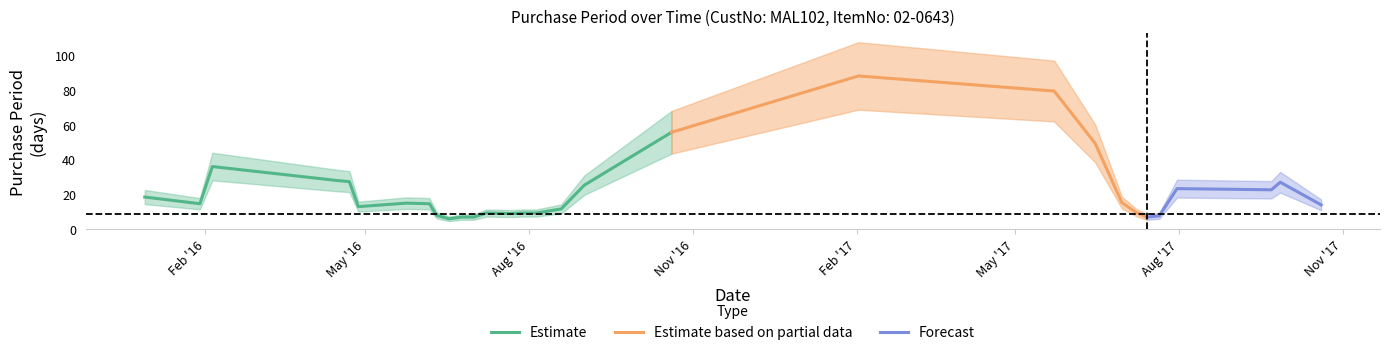

What is the lowest value of the Estimate series?

6.0